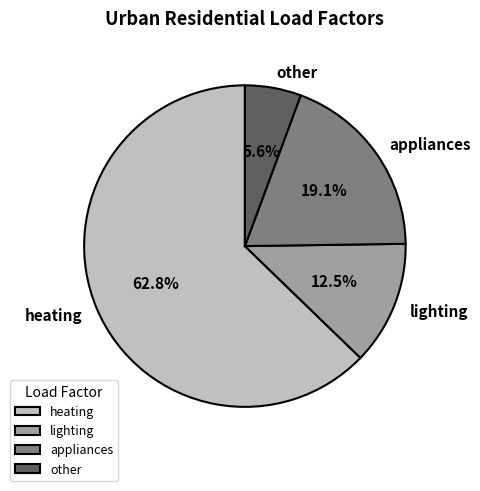

Between heating and appliances, which is larger?

heating